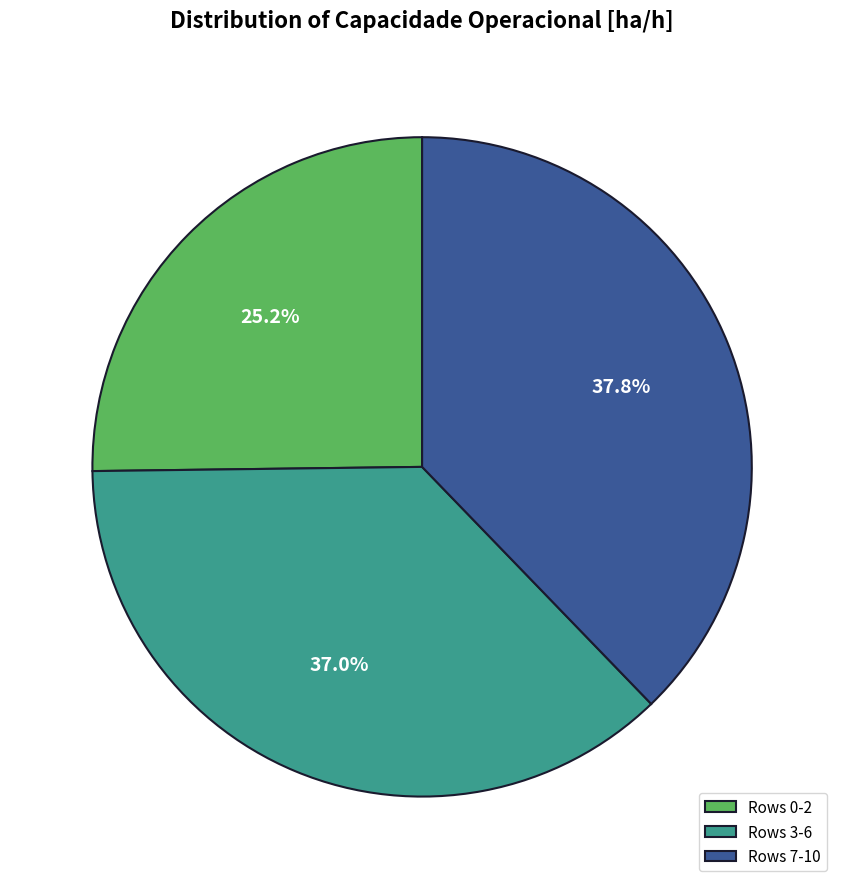

How much of the chart is everything except Rows 7-10?

62.2%